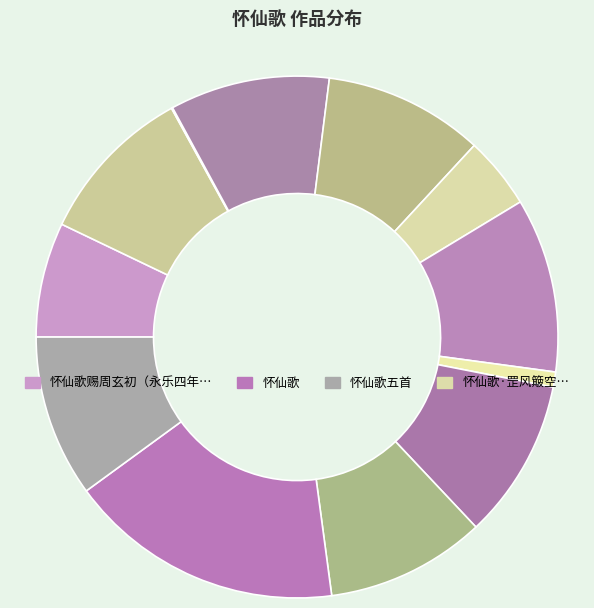

Which category has the biggest portion of the pie?

怀仙歌